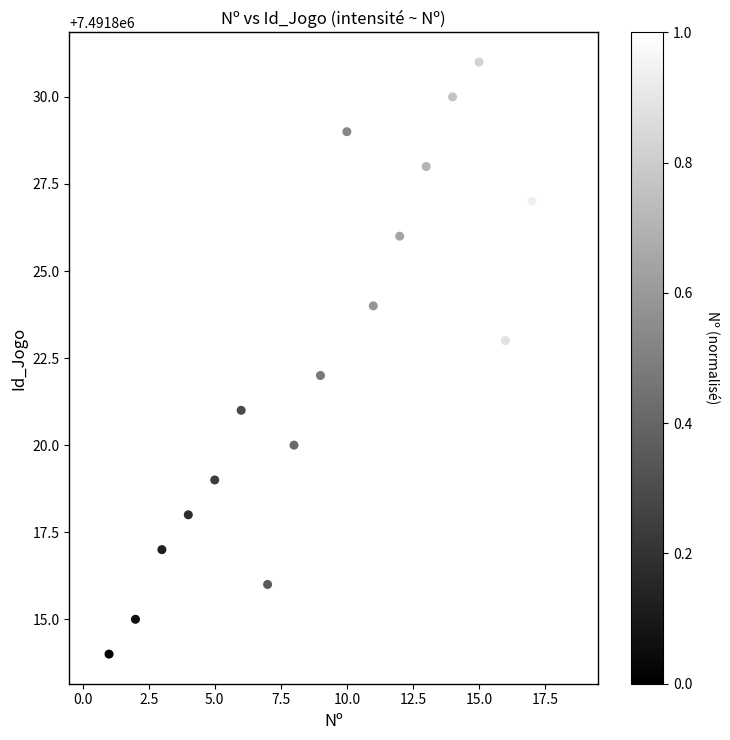

What is the range of X values (max minus min)?

17